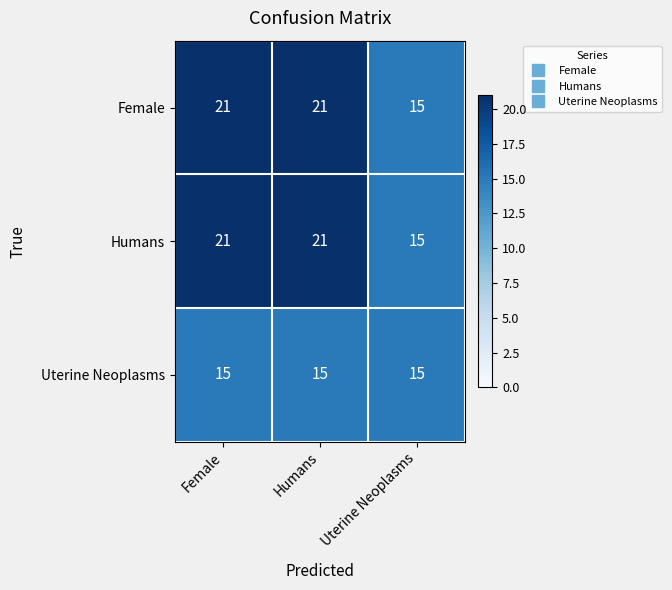

What is the total value across all series at Female?

57